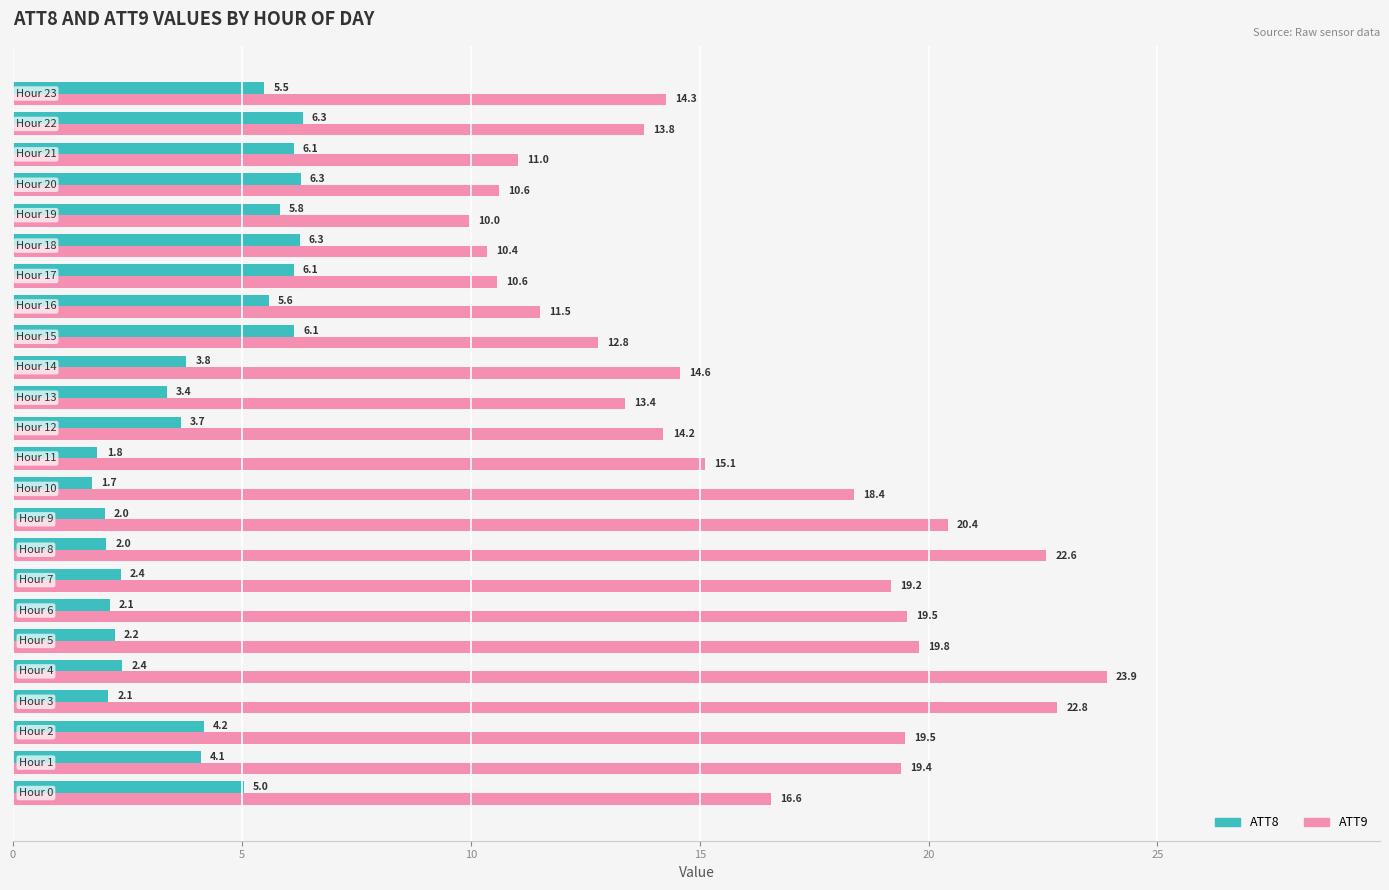

Which series has the largest total across all categories?

ATT9